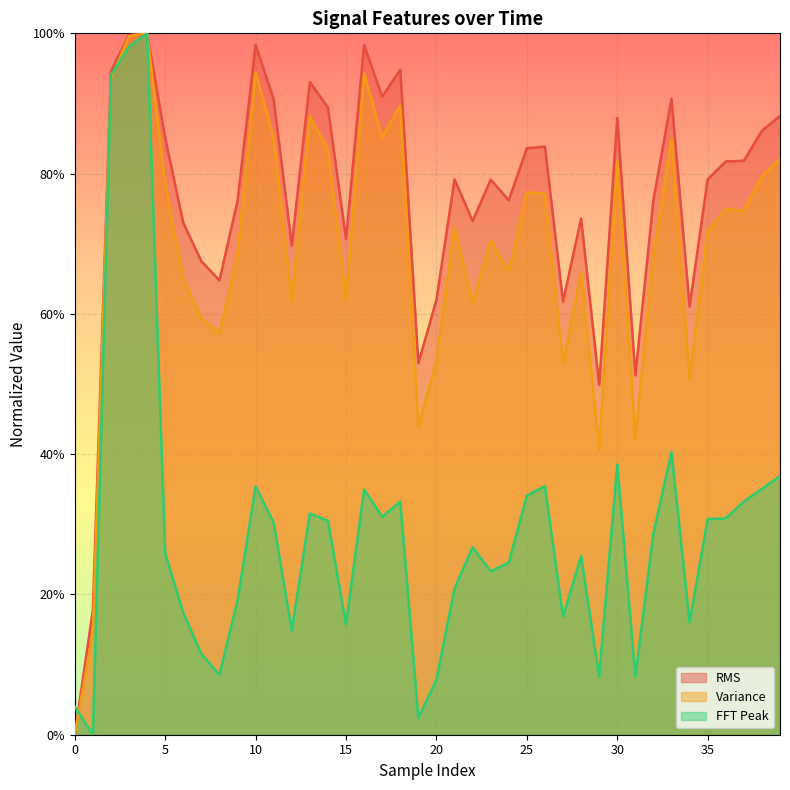

What is the approximate value of RMS at 25?

0.8